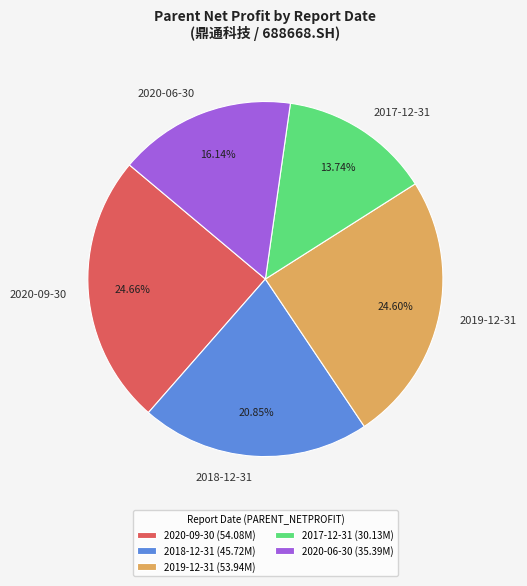

The 2020-06-30 slice represents 27% of the pie. True or false?

False